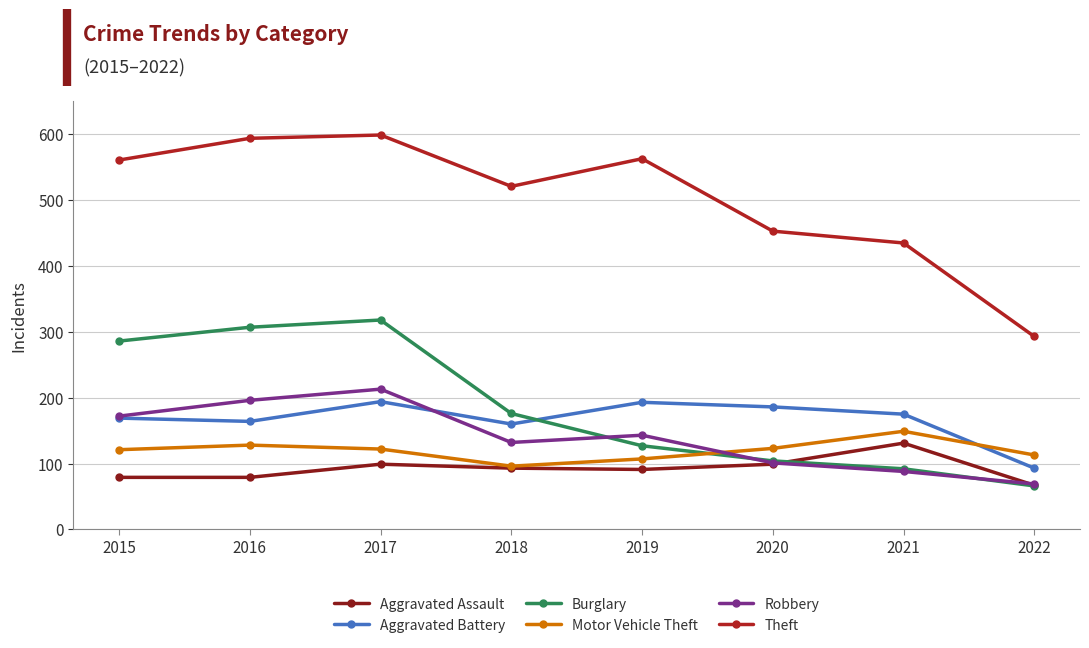

What is the sum of the Aggravated Assault values at 2020 and 2017?

198